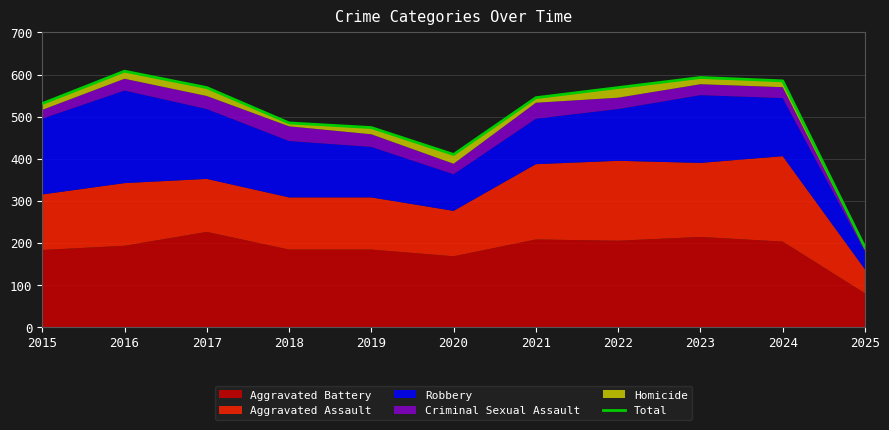

Reading left to right, list all the values displayed in this chart.

2015=531	2016=608	2017=569	2018=485	2019=474	2020=410	2021=545	2022=569	2023=593	2024=585	2025=189